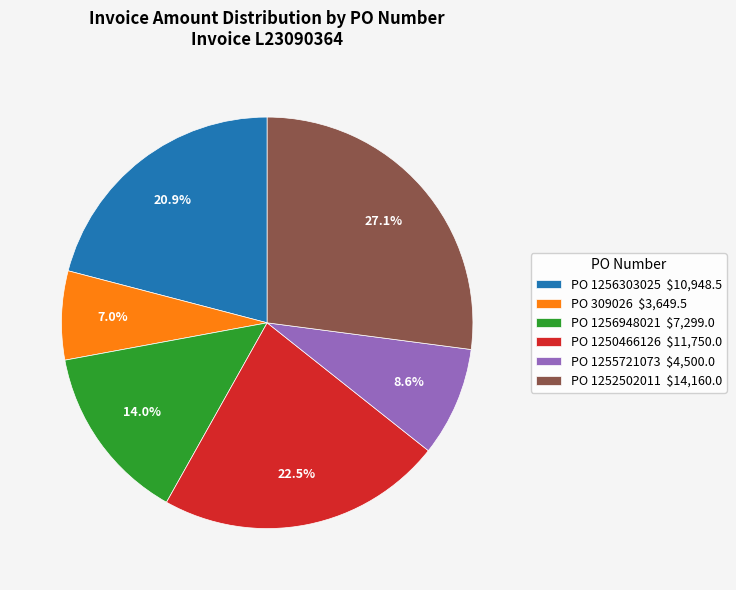

Rank the categories by value from highest to lowest.

PO 1252502011 $14,160.0, PO 1250466126 $11,750.0, PO 1256303025 $10,948.5, PO 1256948021 $7,299.0, PO 1255721073 $4,500.0, PO 309026 $3,649.5